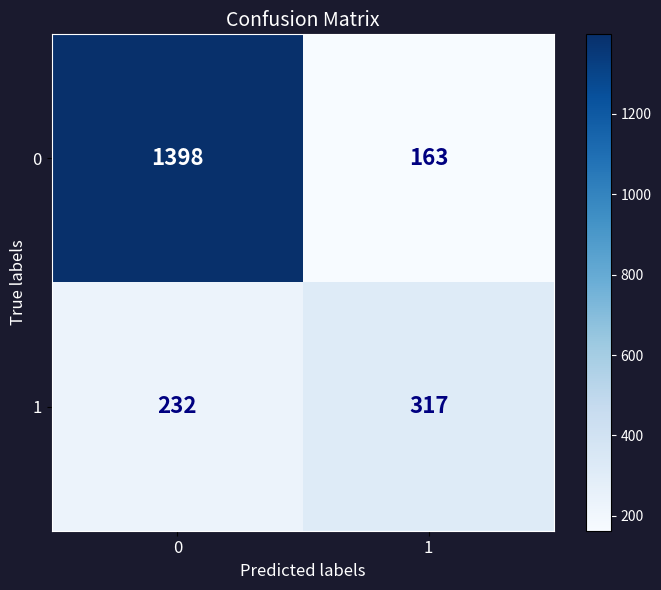

What is the difference between the highest and lowest values at 0?

1166